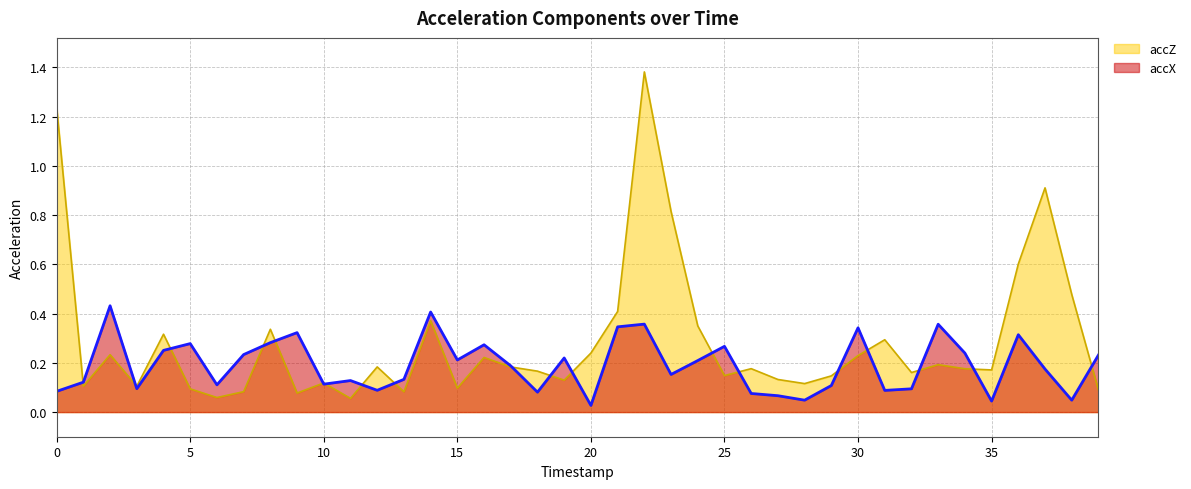

What is the total value across all series at 22?

1.7